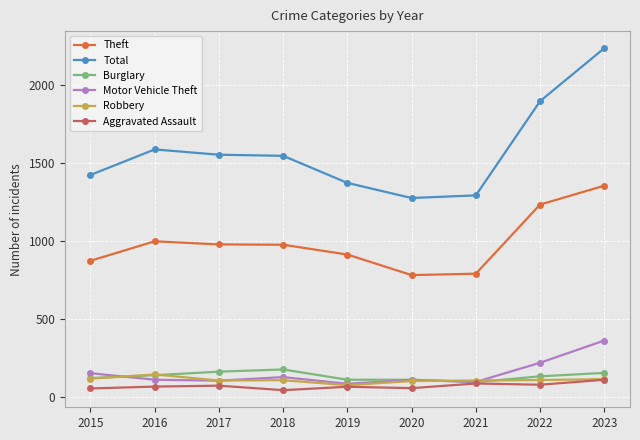

Which series has the widest spread of values?

Total